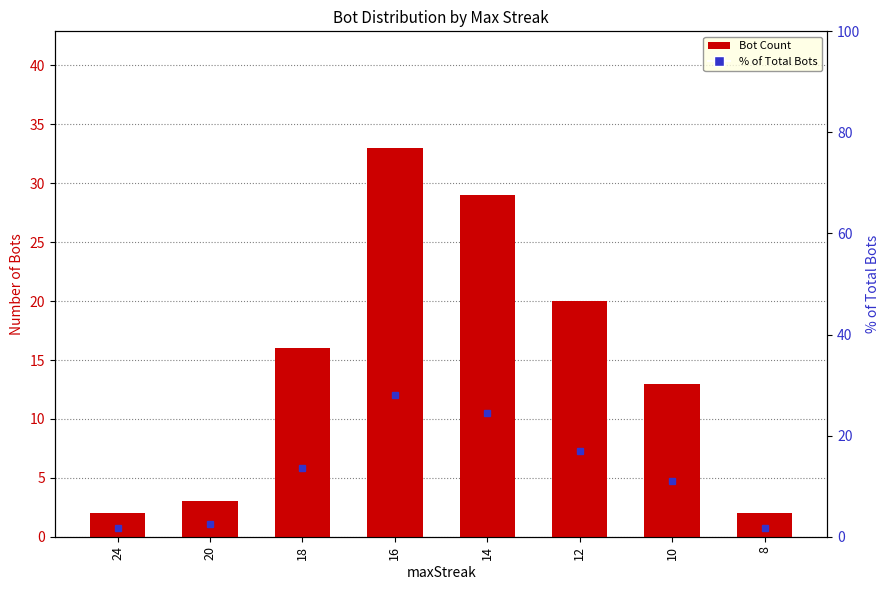

Count the number of data series in this chart.

2